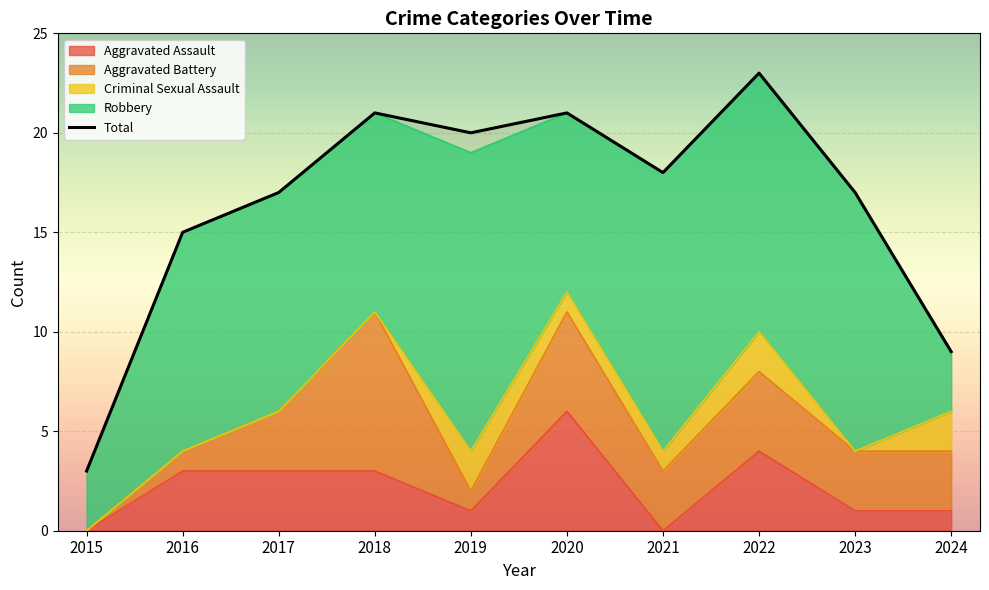

At which category is the sum across all series the highest?

2022